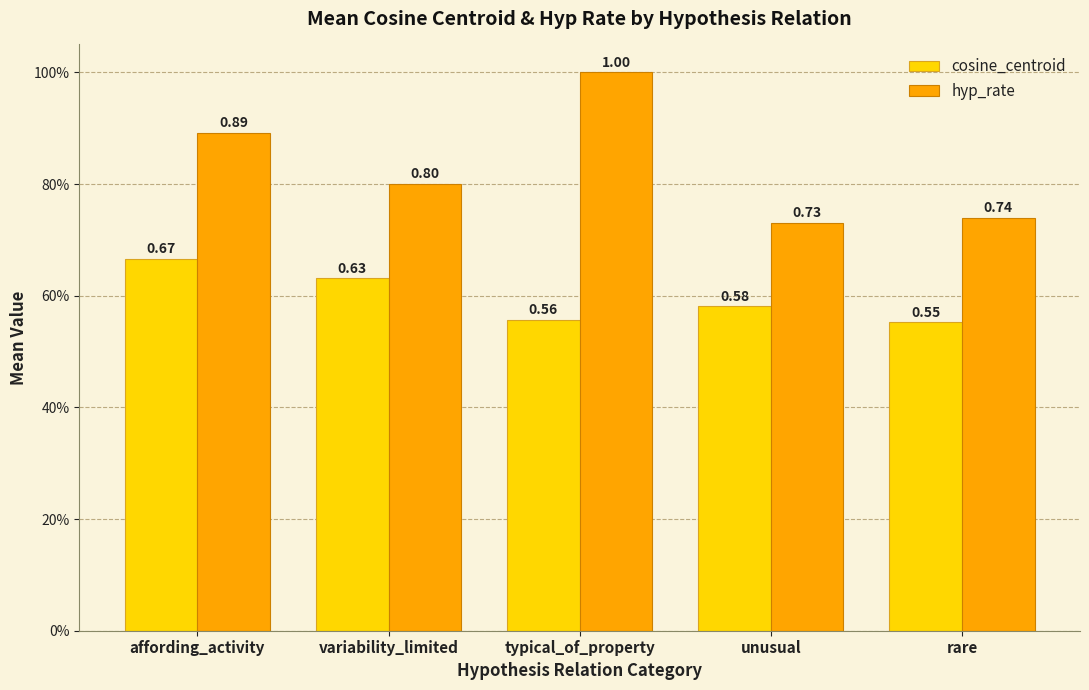

What are all the series names shown in the legend?

cosine_centroid, hyp_rate